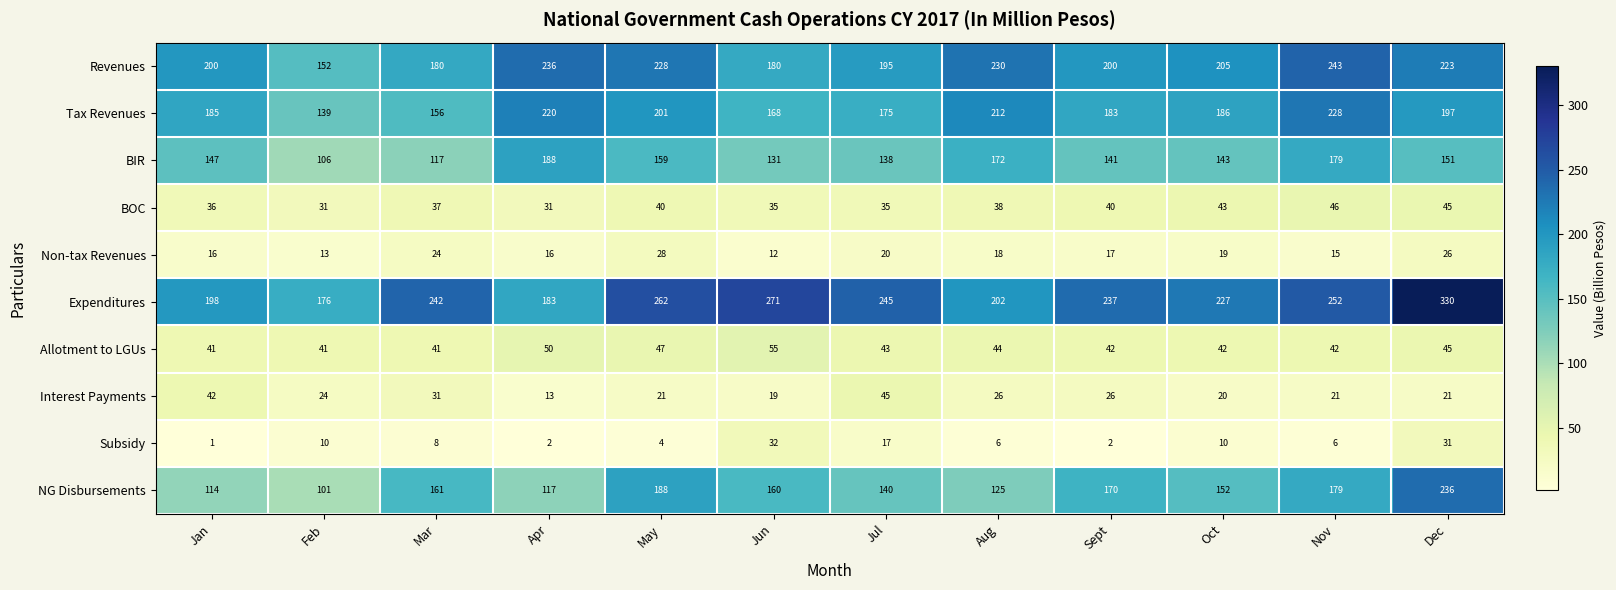

The Expenditures series shows 143 at May. True or false?

False